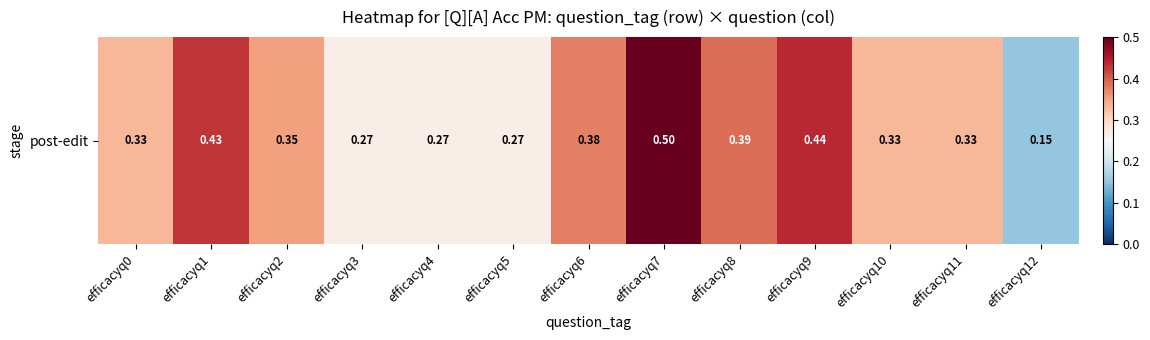

What is the greatest value displayed?

0.5